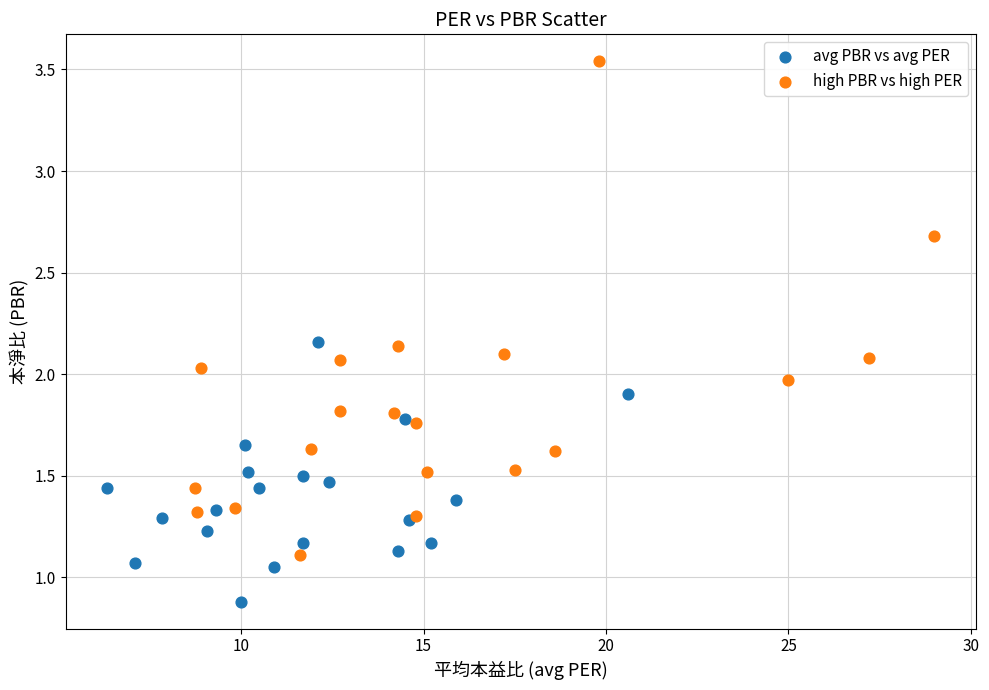

Which series has the widest spread of Y values?

high PBR vs high PER